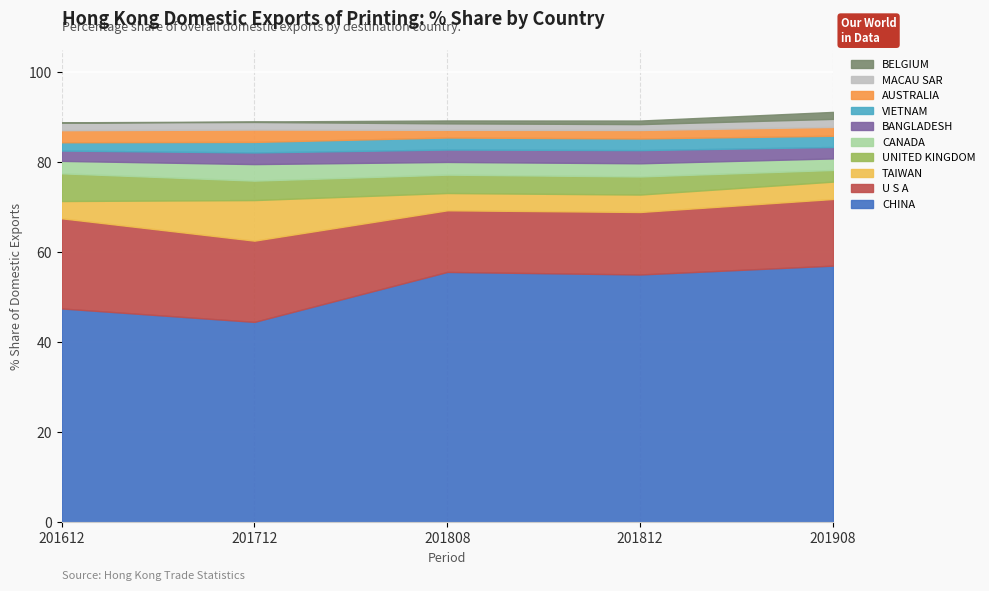

Is it true that 201612_% Share equals 0.1 at BELGIUM?

True